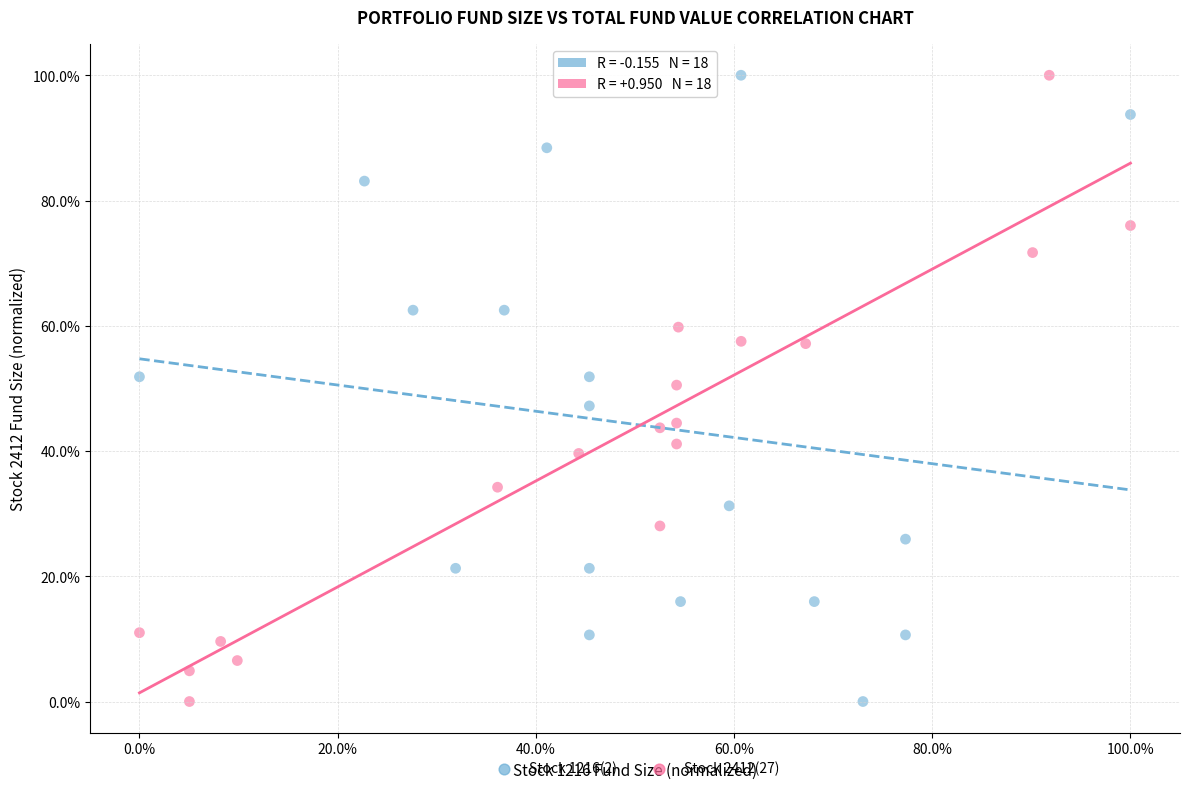

What are all the series names shown in the legend?

Stock 1216(2), Stock 2412(27)